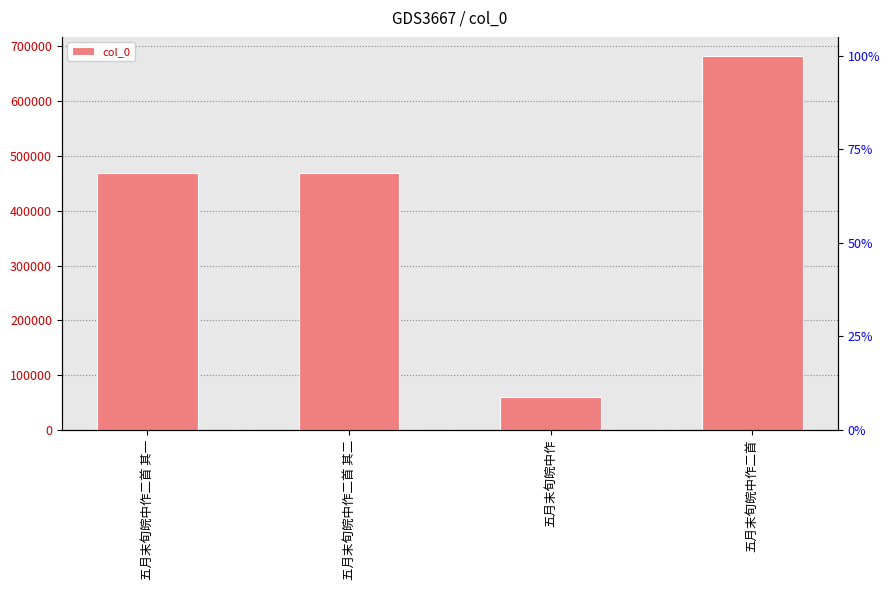

How many values are below 469464?

2